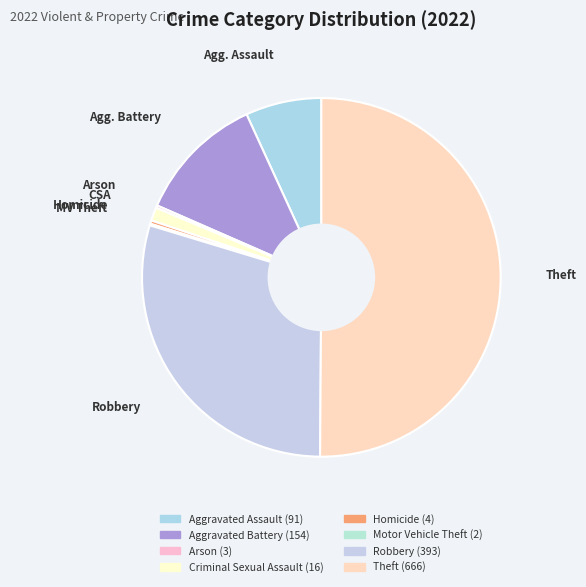

What is the ratio of the value at Aggravated Assault to the value at Aggravated Battery?

0.6